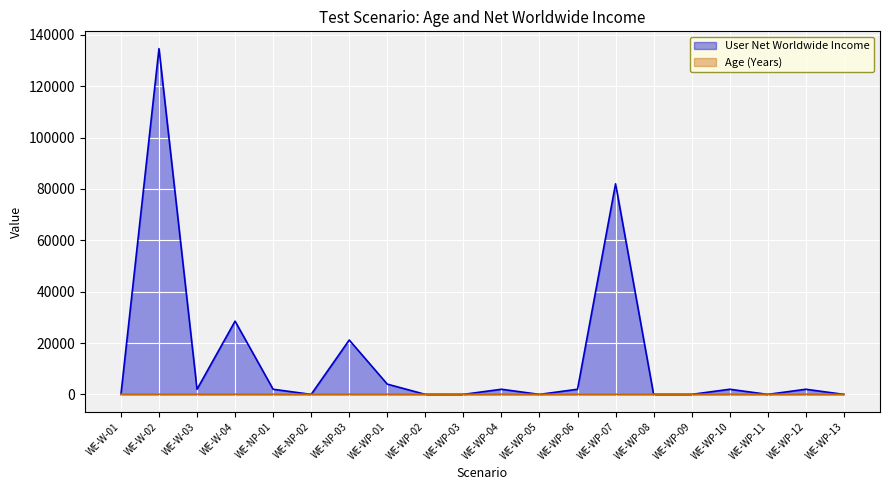

Rank the series at WE-NP-02 from lowest to highest value.

User Net Worldwide Income, Age (Years)